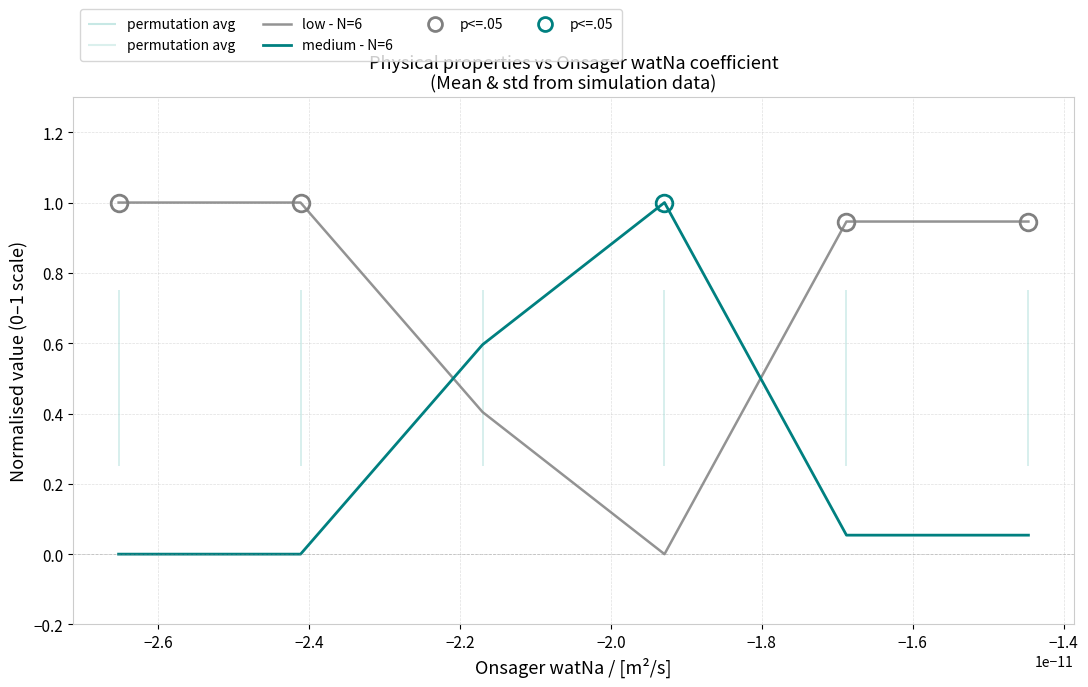

True or false: medium - N=6 and low - N=6 cross at least once.

True